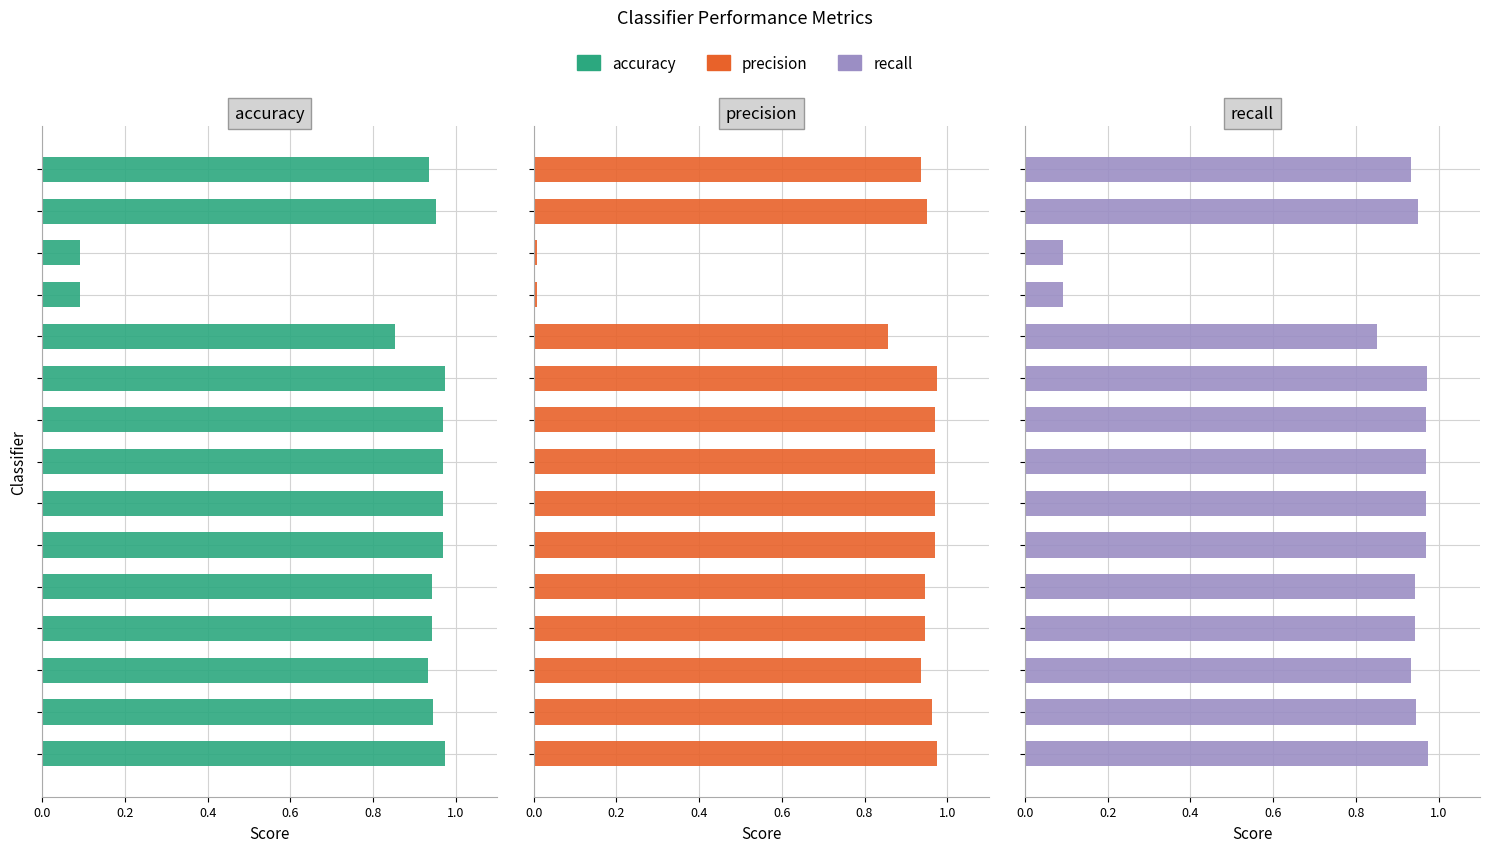

True or false: accuracy has a value of 0.6 at 8.

False